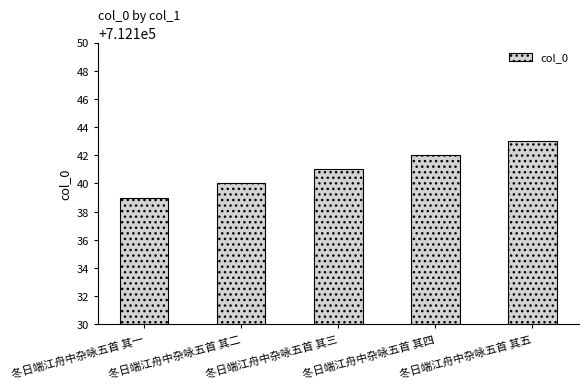

What is the label of the 2nd bar from the left?

冬日端江舟中杂咏五首 其二